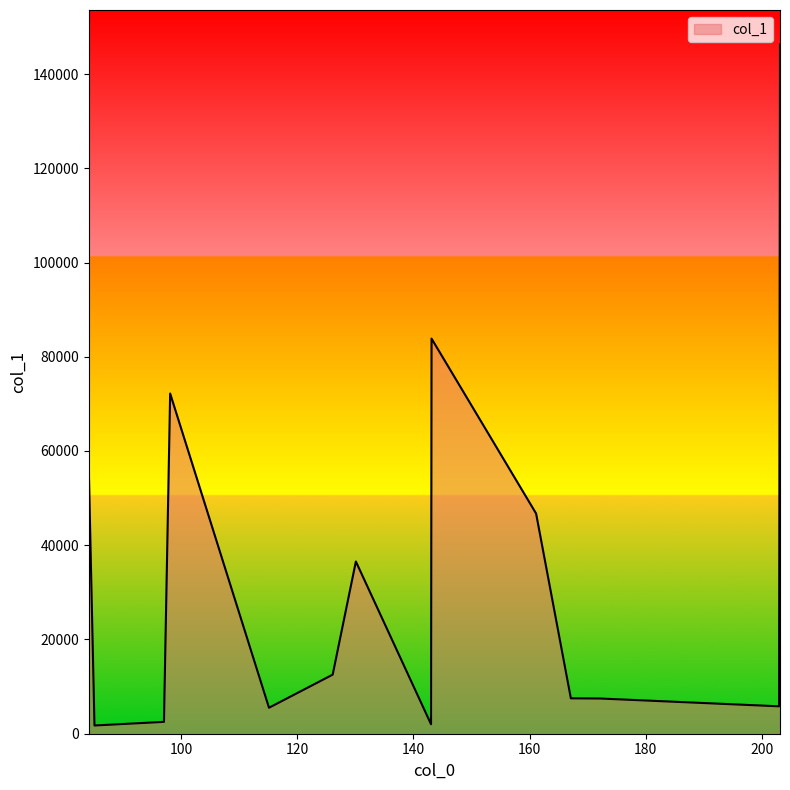

What is the difference between the second highest and second lowest values?

81848.1